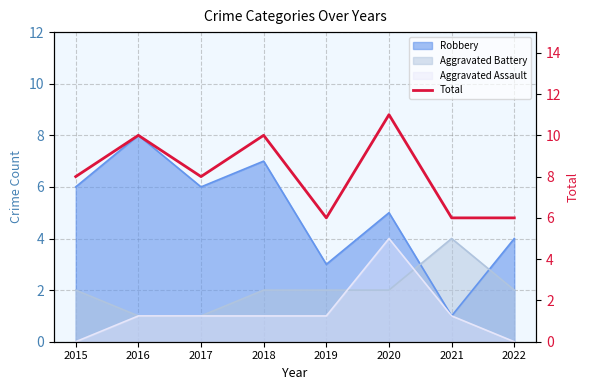

Rank the categories by value from highest to lowest.

2020, 2016, 2018, 2015, 2017, 2019, 2021, 2022